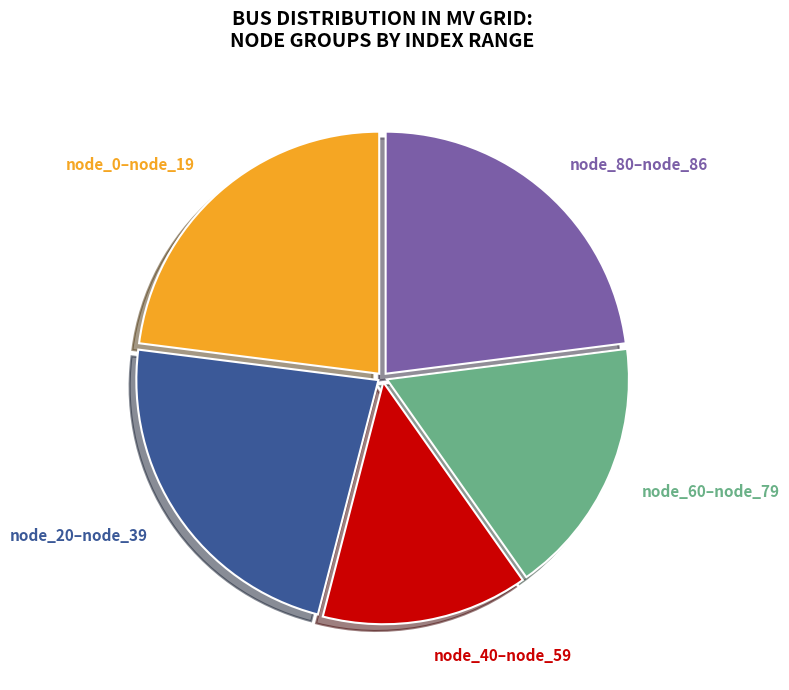

To the nearest percent, what portion does node_60–node_79 represent?

17%